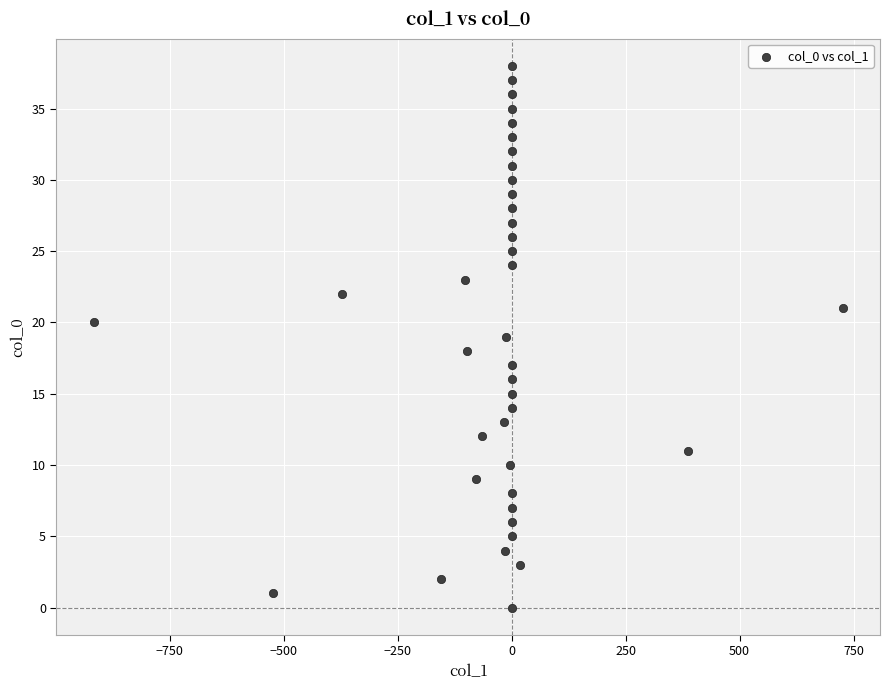

What is the range of Y values (max minus min)?

38